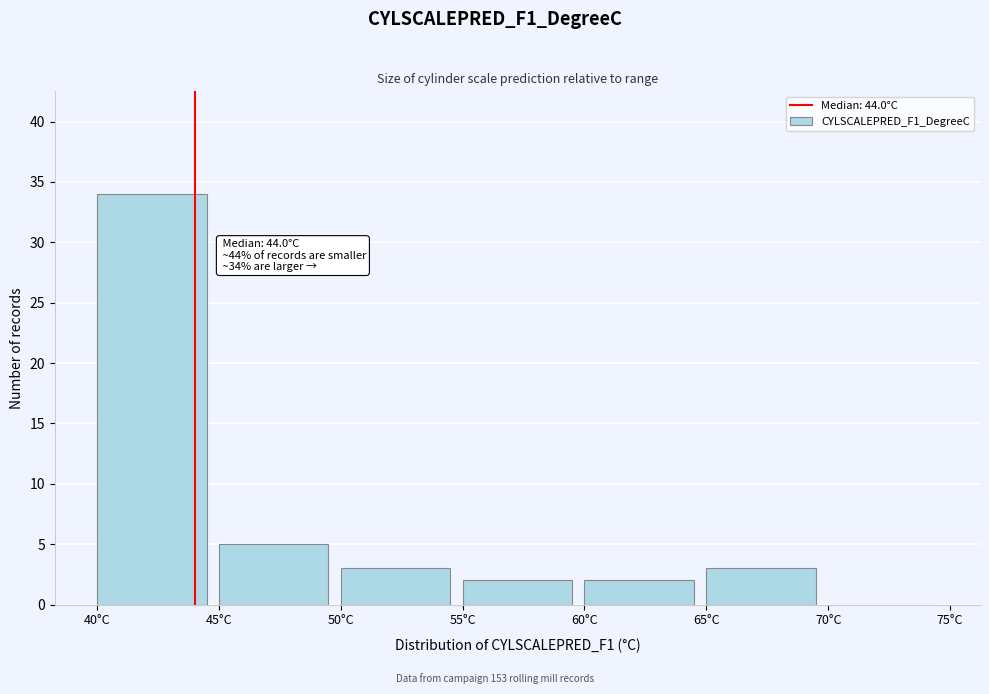

Over which range of the x-axis is the bar tallest?

40 to 45